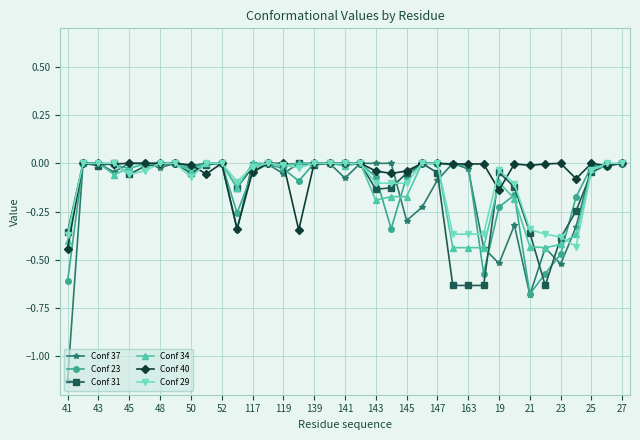

Which series has the widest spread of values?

Conf 37